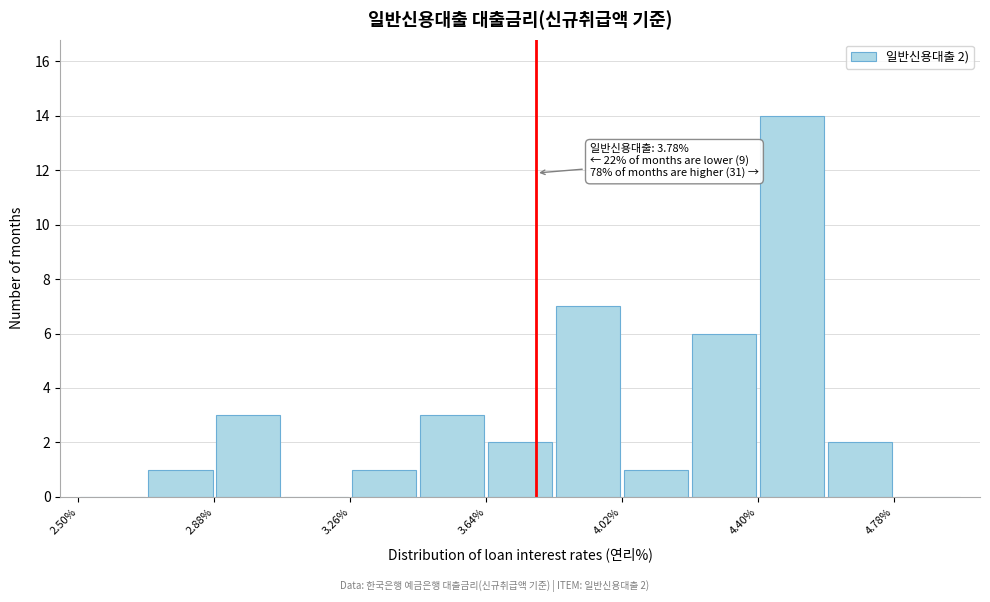

Around what value on the x-axis is the tallest bar? Give the approximate position of its centre, as read against the axis.

4.50